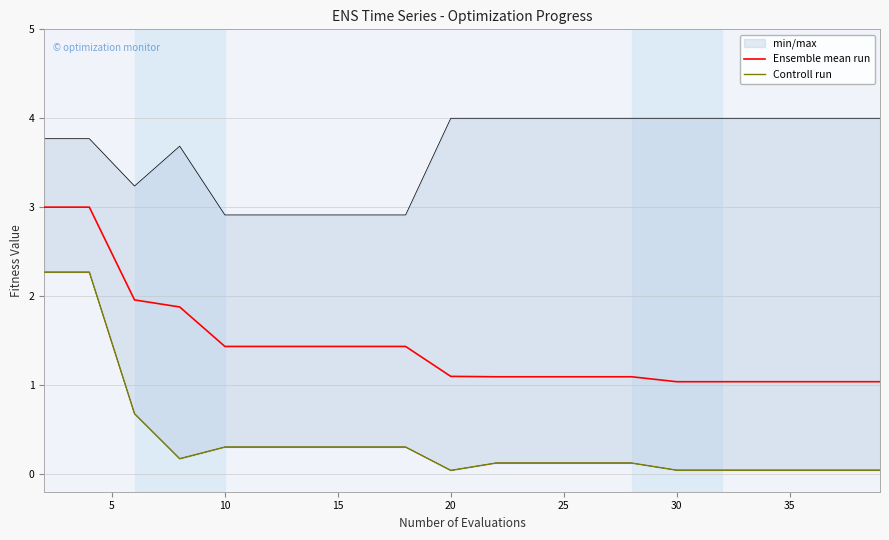

The Ensemble mean run series shows 1.0 at 30. True or false?

True